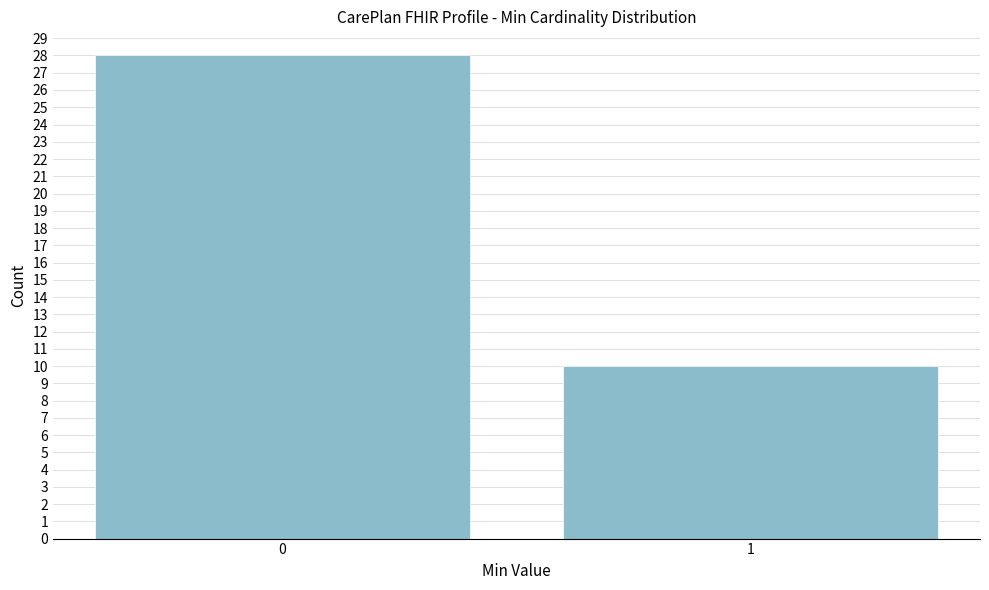

Reading left to right, list all the values displayed in this chart.

0=28	1=10